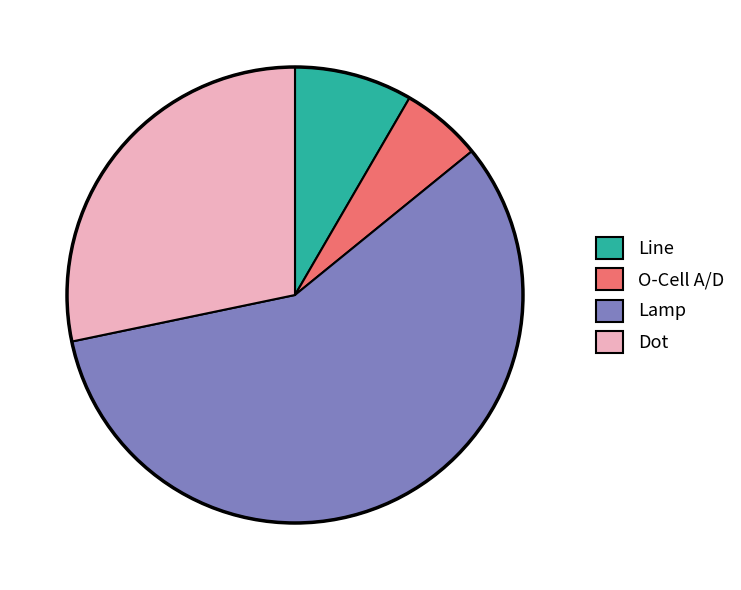

Rank the categories by value from lowest to highest.

O-Cell A/D, Line, Dot, Lamp